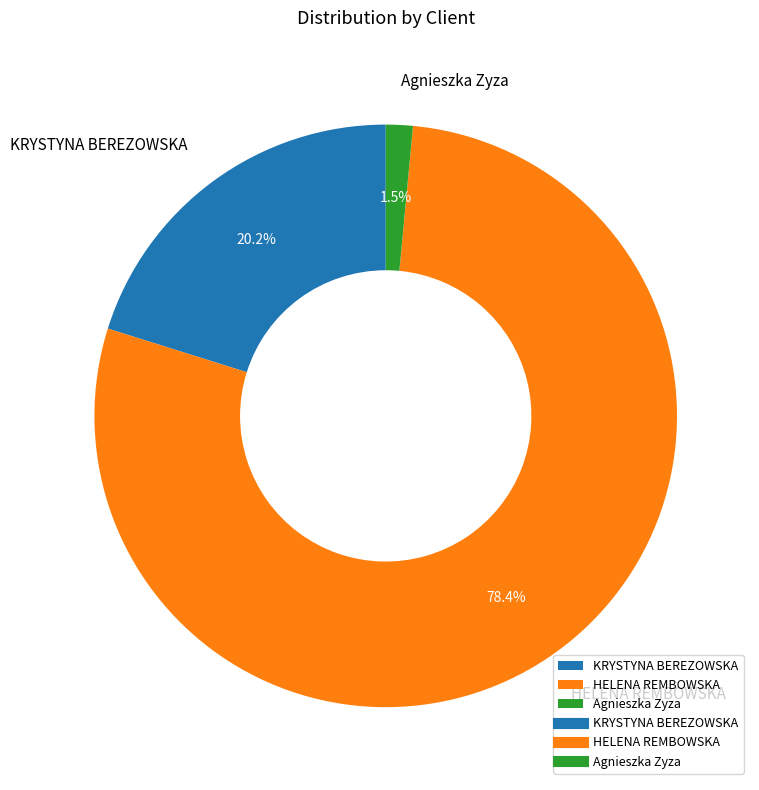

Which slice is the smallest?

Agnieszka Zyza